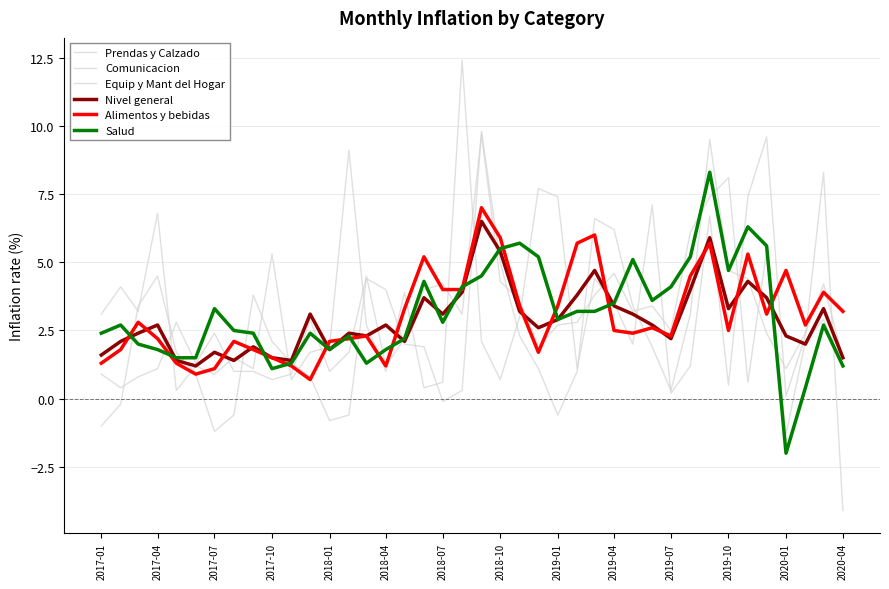

Which series has the widest spread of values?

Comunicacion